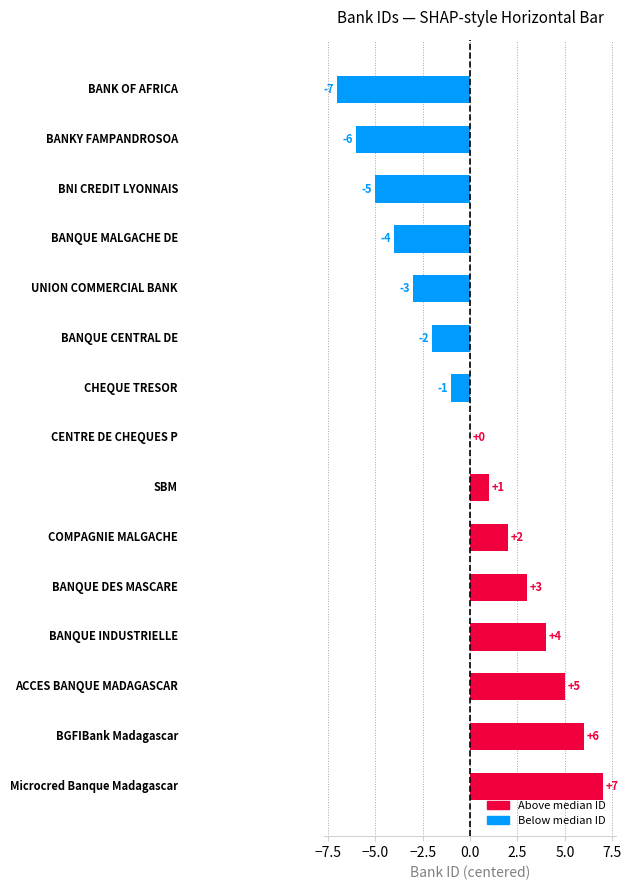

What is the maximum value shown in the chart?

7